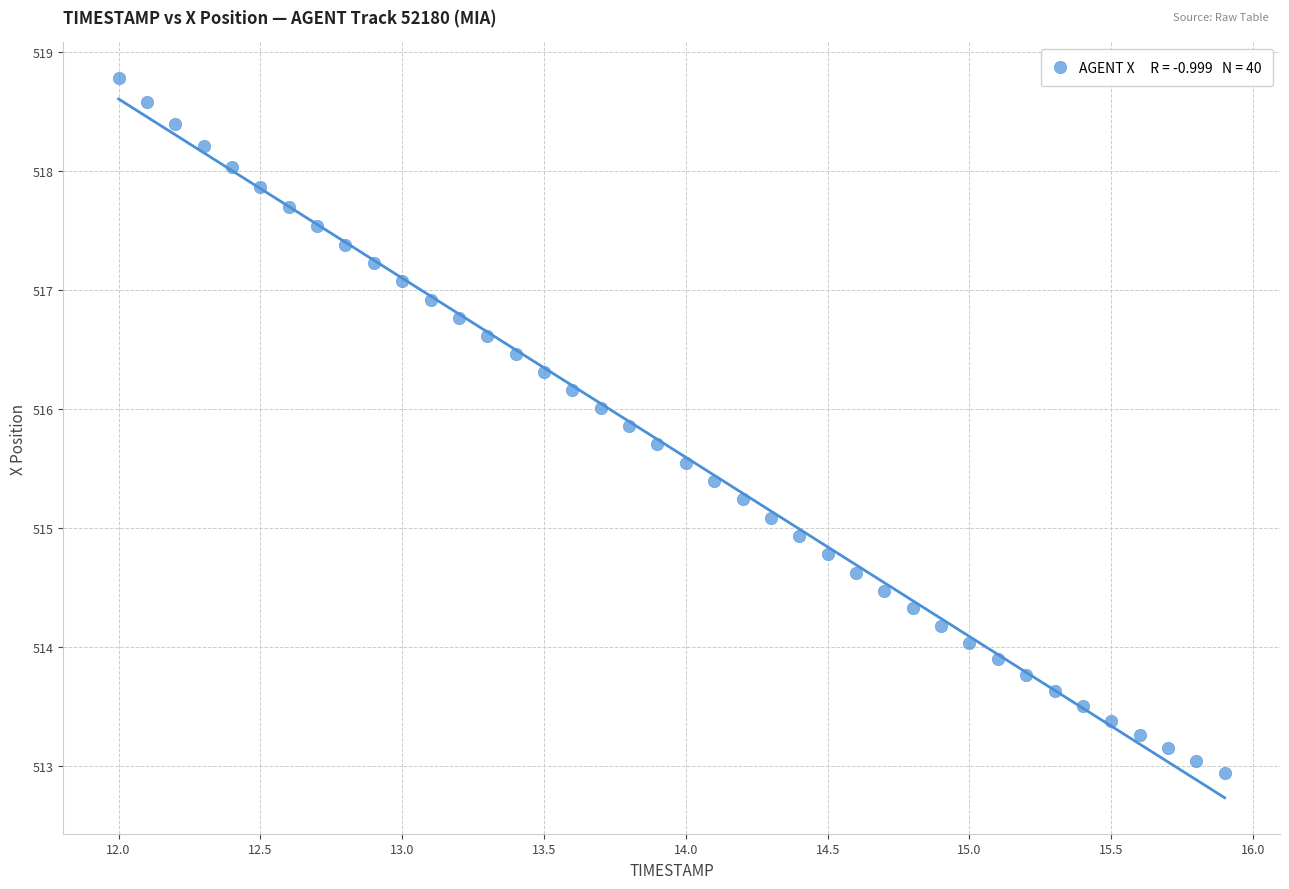

What is the range of X values (max minus min)?

3.9